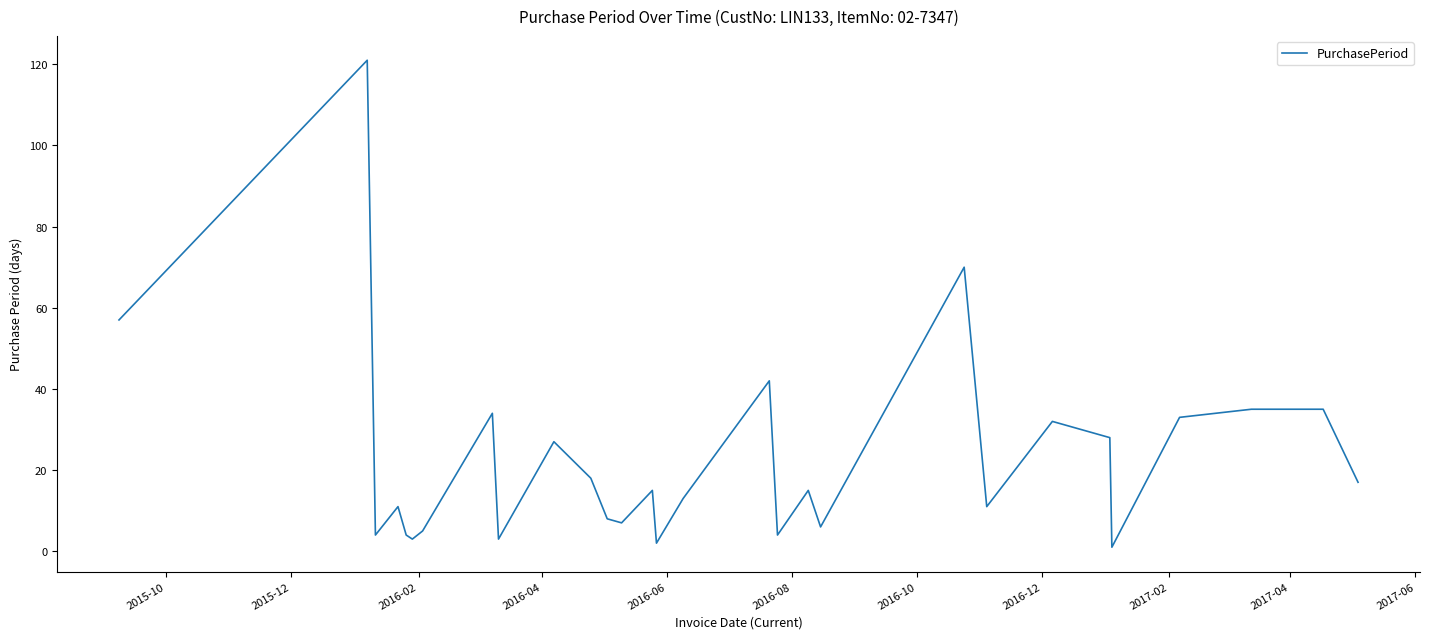

Reading right to left, what are all the values shown in this chart?

17	35	35	33	1	28	32	11	70	6	15	4	42	13	2	15	7	8	18	27	3	34	5	3	4	11	4	121	57